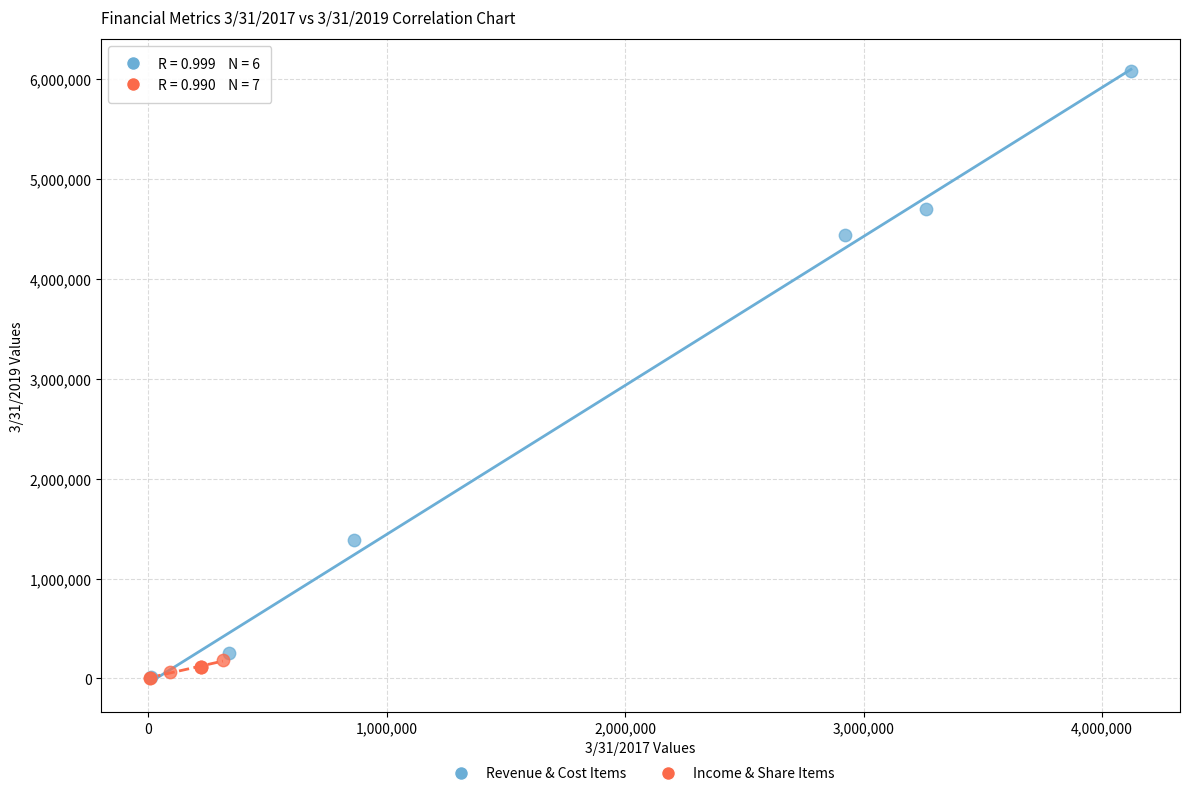

Which series has the largest Y range (max minus min)?

Revenue & Cost Items